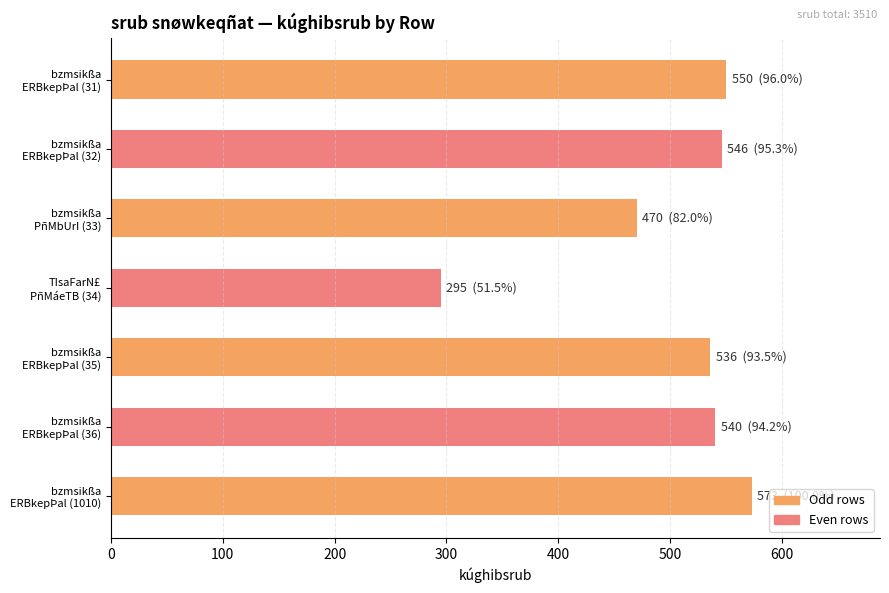

What is the sum of all values?

3510